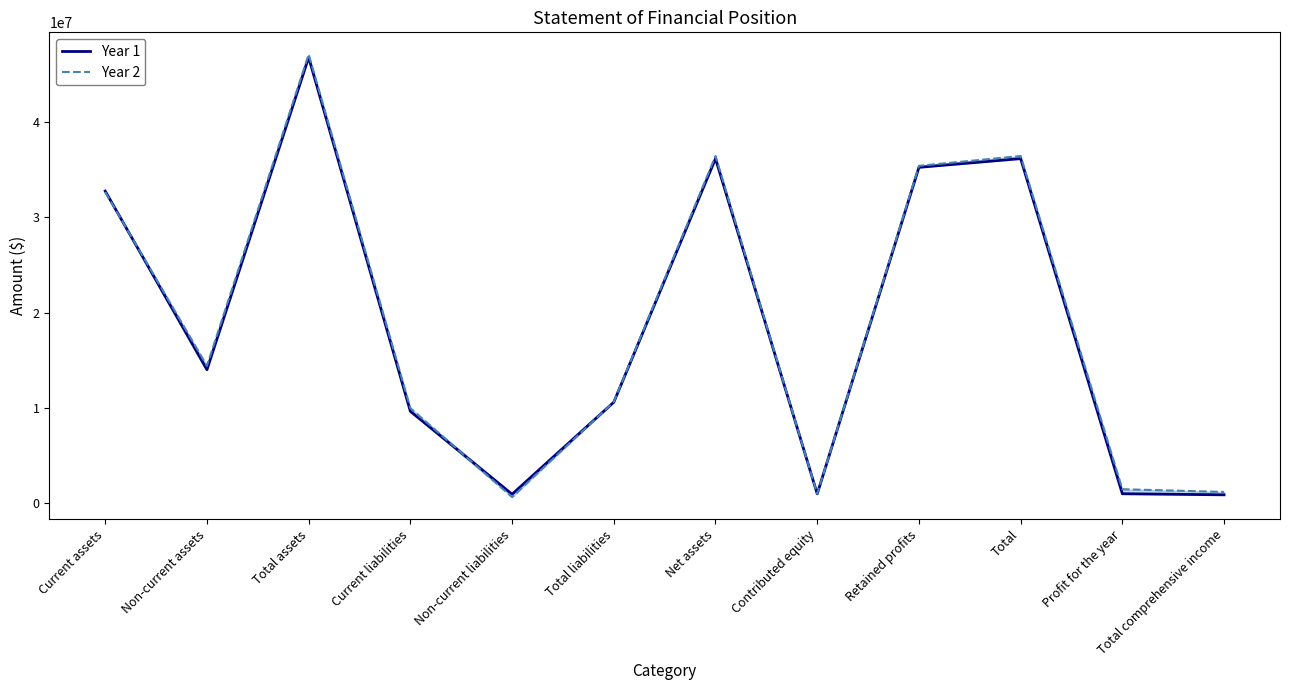

At how many categories does at least one series exceed 6760088?

8